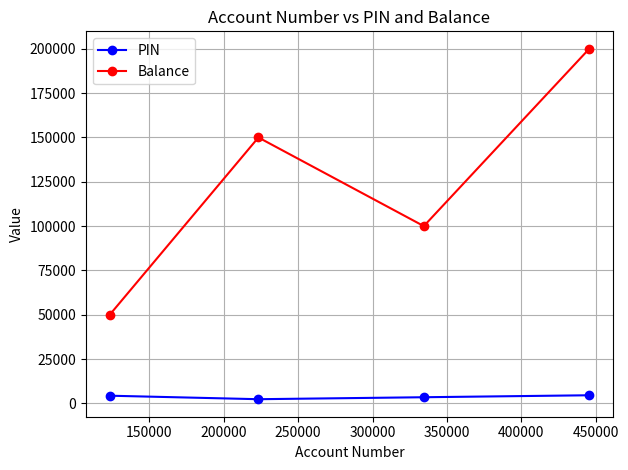

What is the value of the Balance point at the 2nd from the left?

150000